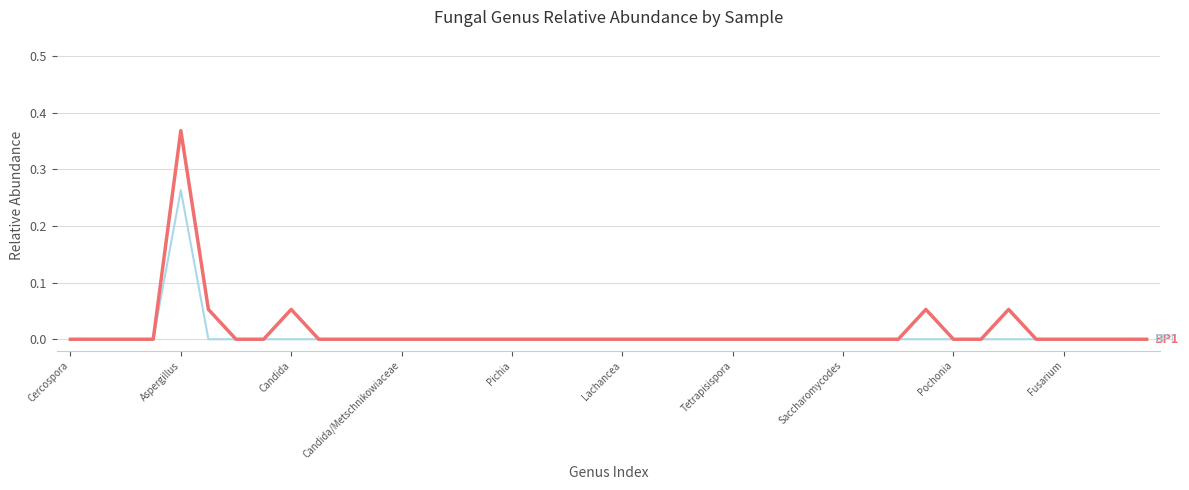

At which category is the sum across all series the highest?

Aspergillus